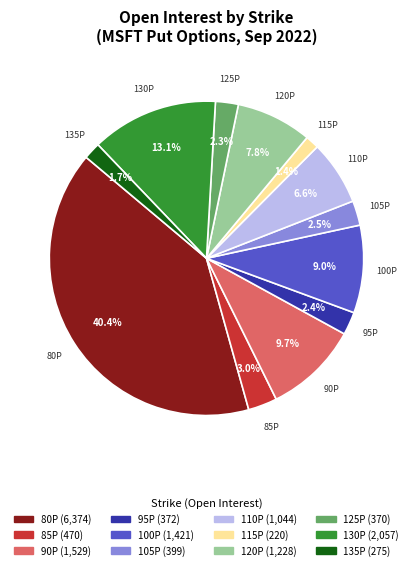

What is the largest slice in the pie chart?

80P